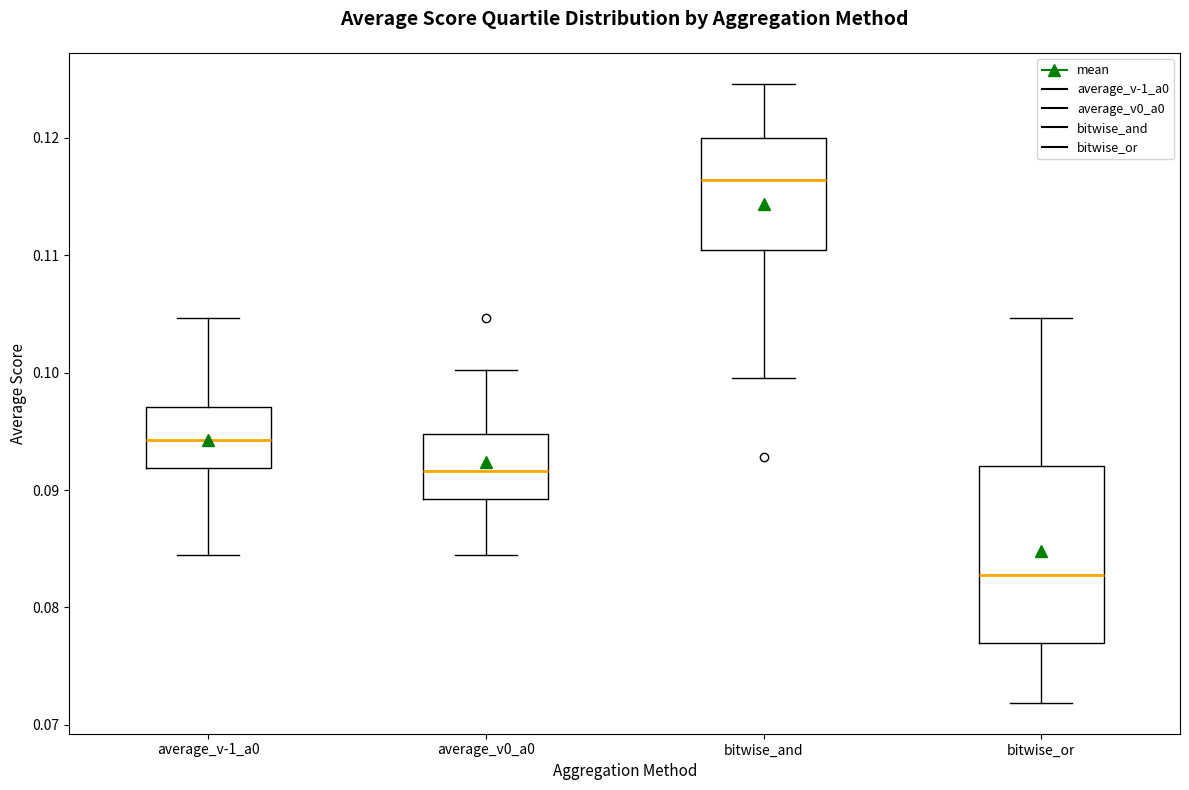

Which box has the highest median line?

bitwise_and